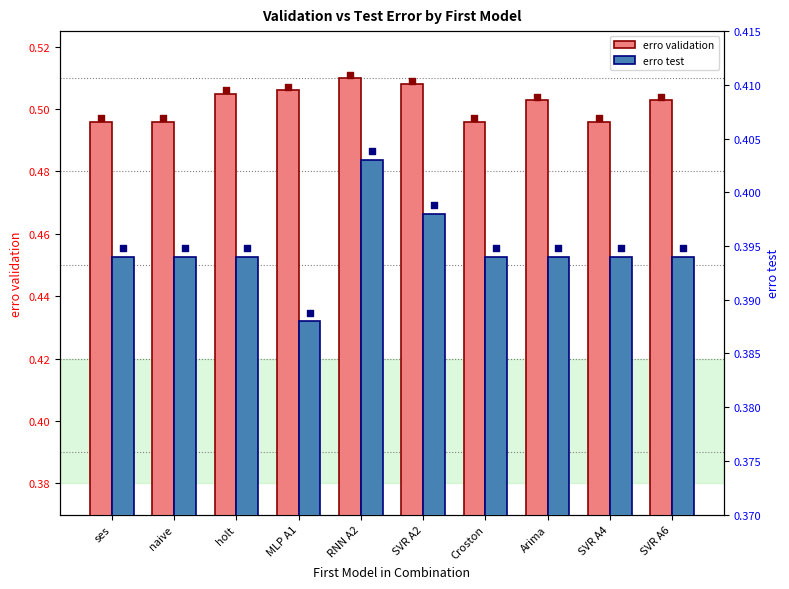

What is the total value across all series at SVR A4?

0.9